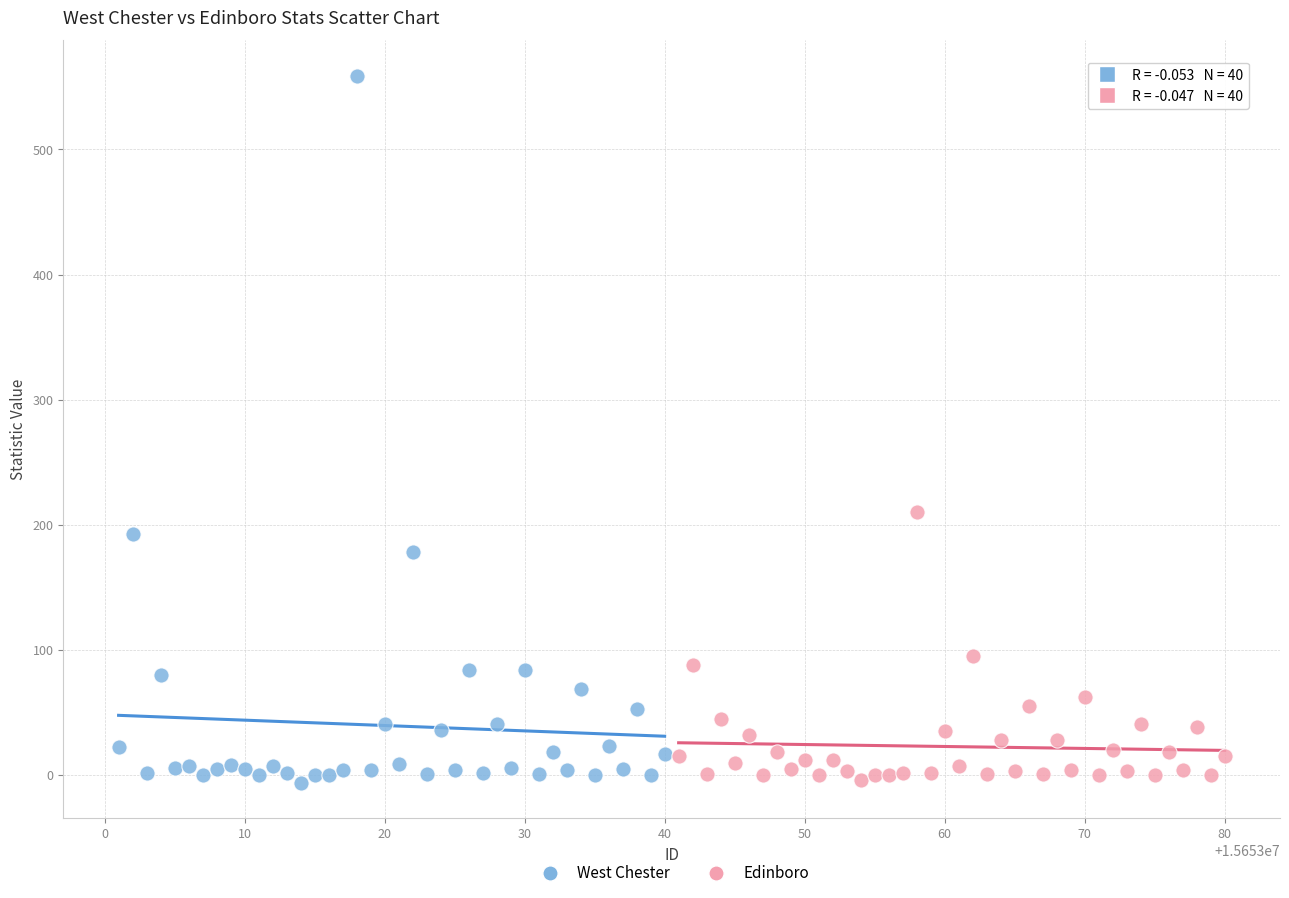

Which series has the largest Y range (max minus min)?

West Chester